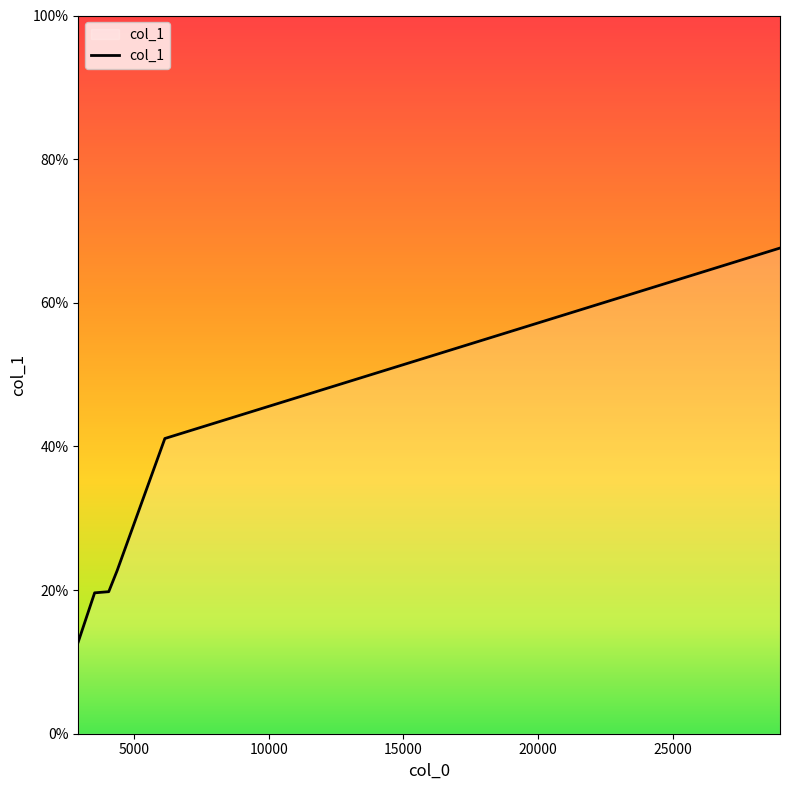

What is the difference between the second highest and minimum values?

28.3